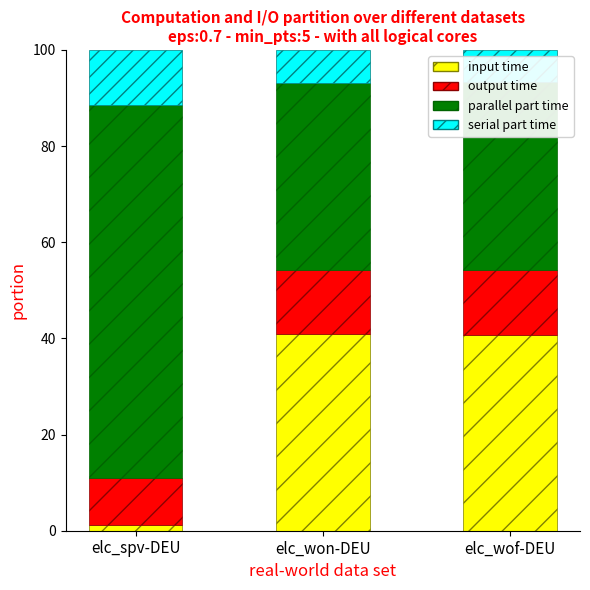

What is the highest value of the input time series?

40.9